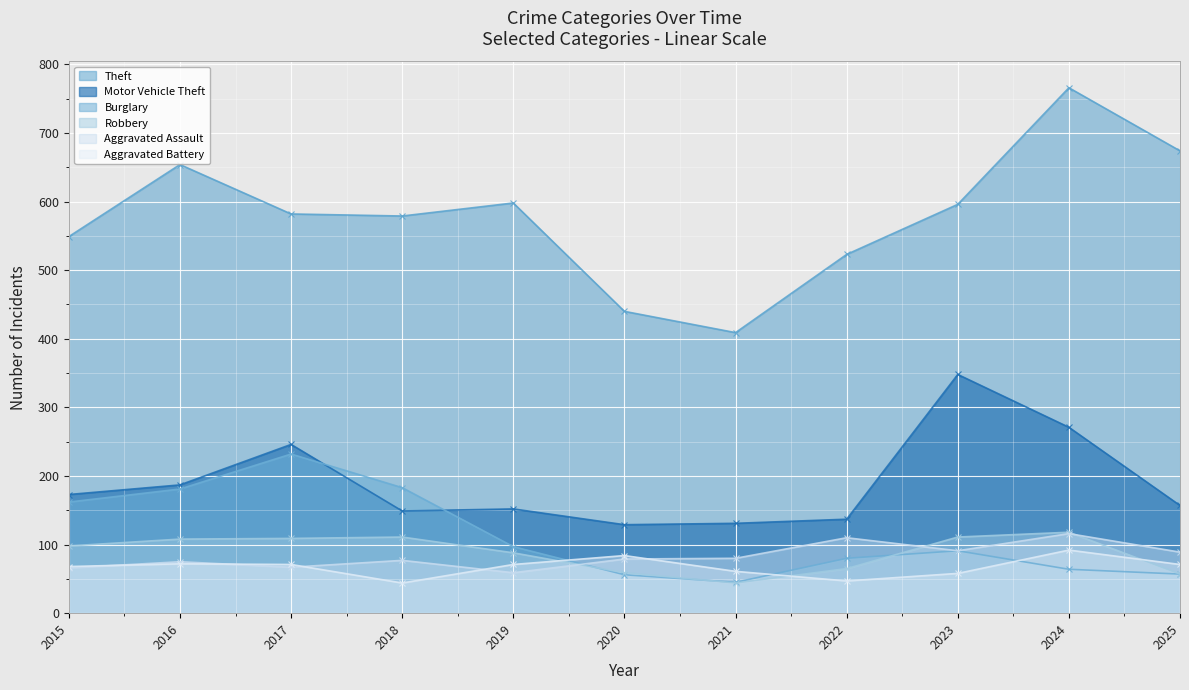

What are all the series names shown in the legend?

Theft, Motor Vehicle Theft, Burglary, Robbery, Aggravated Assault, Aggravated Battery